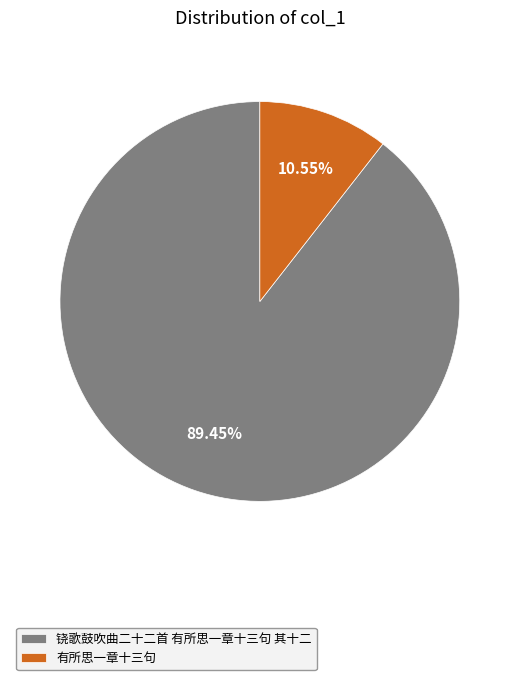

To the nearest percent, what is the difference between the largest and smallest slice percentages?

79%